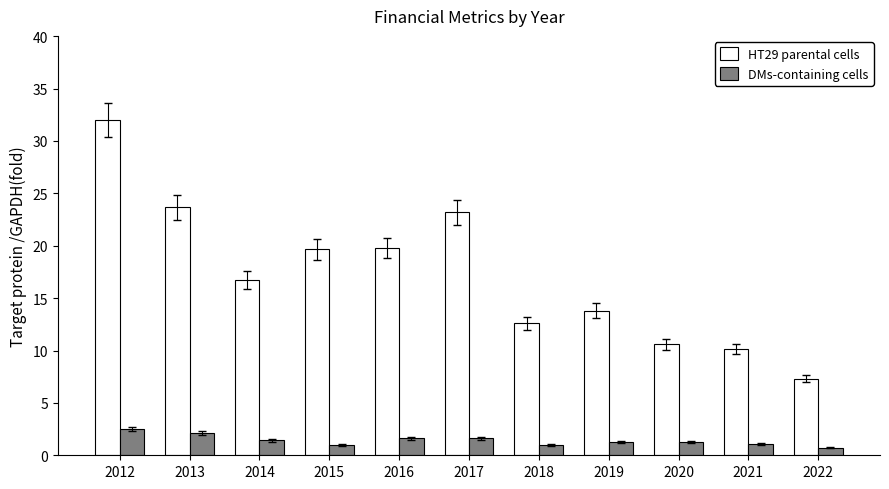

The DMs-containing cells series shows 1.6 at 2017. True or false?

True